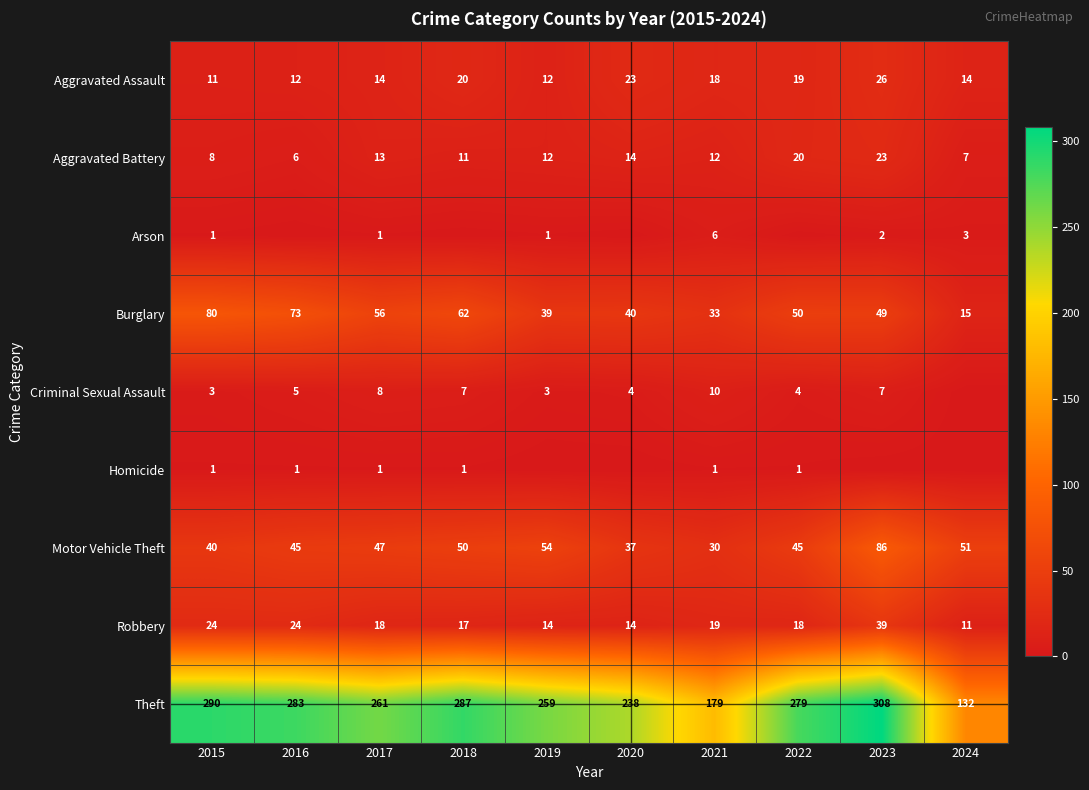

The Criminal Sexual Assault series shows 7 at 2023. True or false?

True